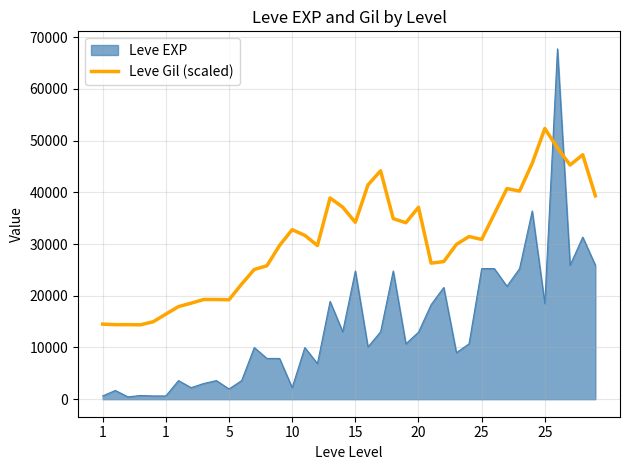

Which series has the largest range (max minus min)?

Leve EXP